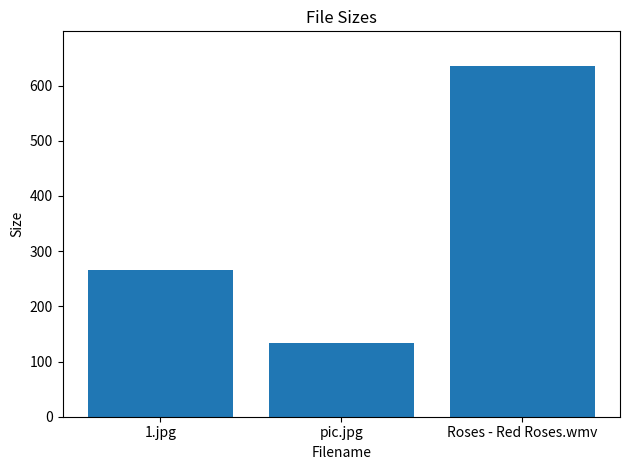

The value at 1.jpg is 265.1. True or false?

True